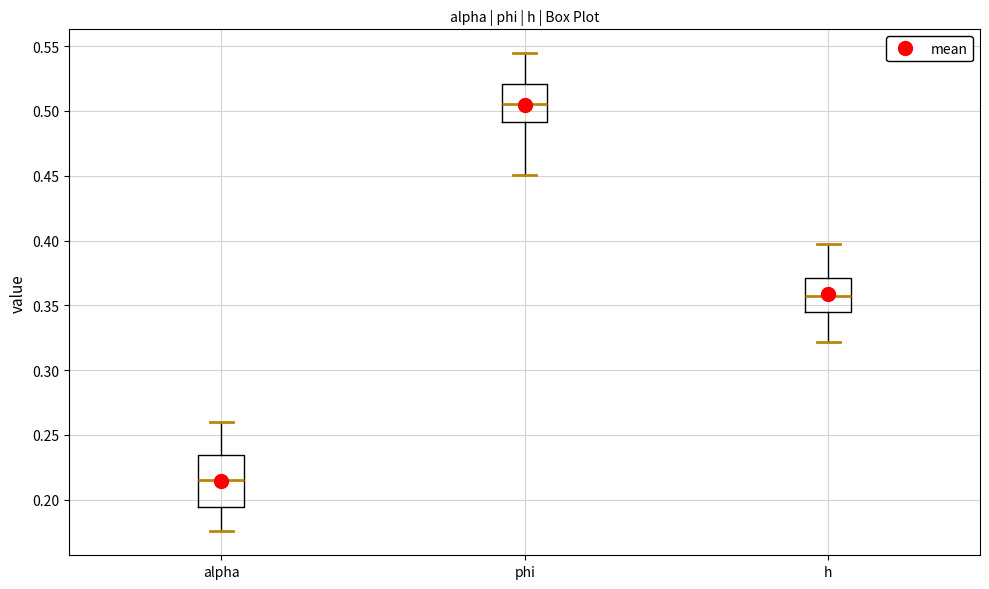

Reading left to right, read every box against the y-axis: the position of its median line, the range the box covers, and the ends of its whiskers. The values are not printed on the chart, so give them approximately, as read against the axis.

alpha: median 0.215, box 0.195 to 0.235, whiskers 0.175 to 0.260
phi: median 0.505, box 0.490 to 0.520, whiskers 0.450 to 0.545
h: median 0.355, box 0.345 to 0.370, whiskers 0.320 to 0.395